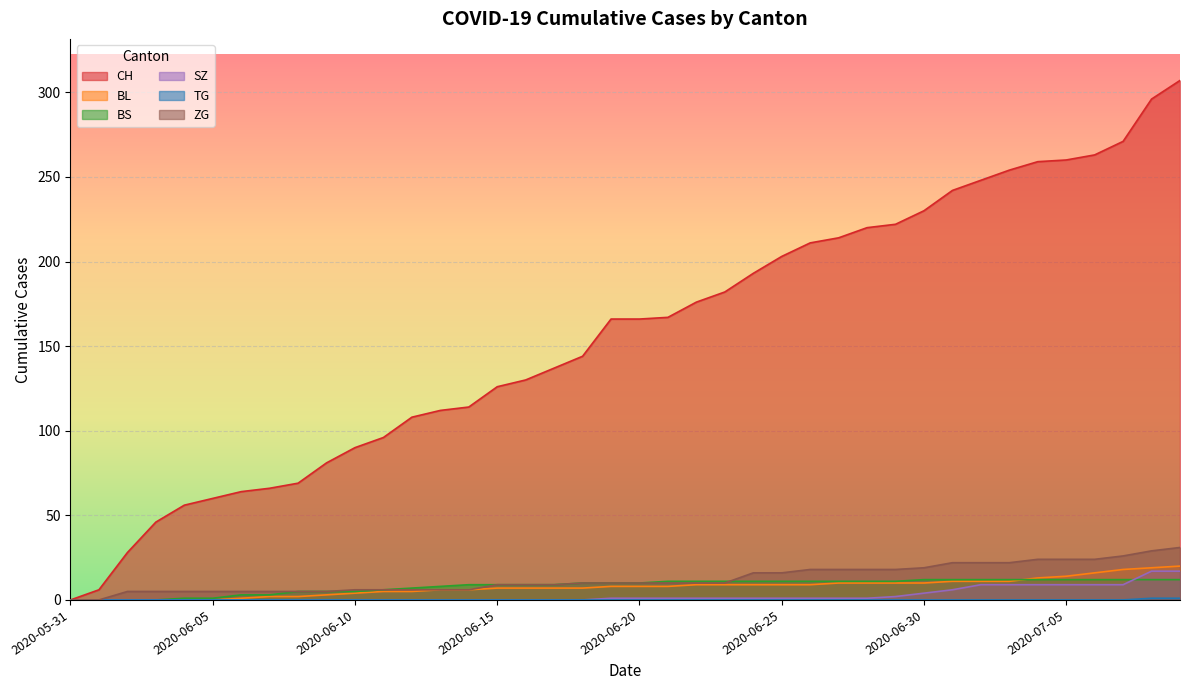

What is the difference between the highest and lowest values at 2020-06-06?

64